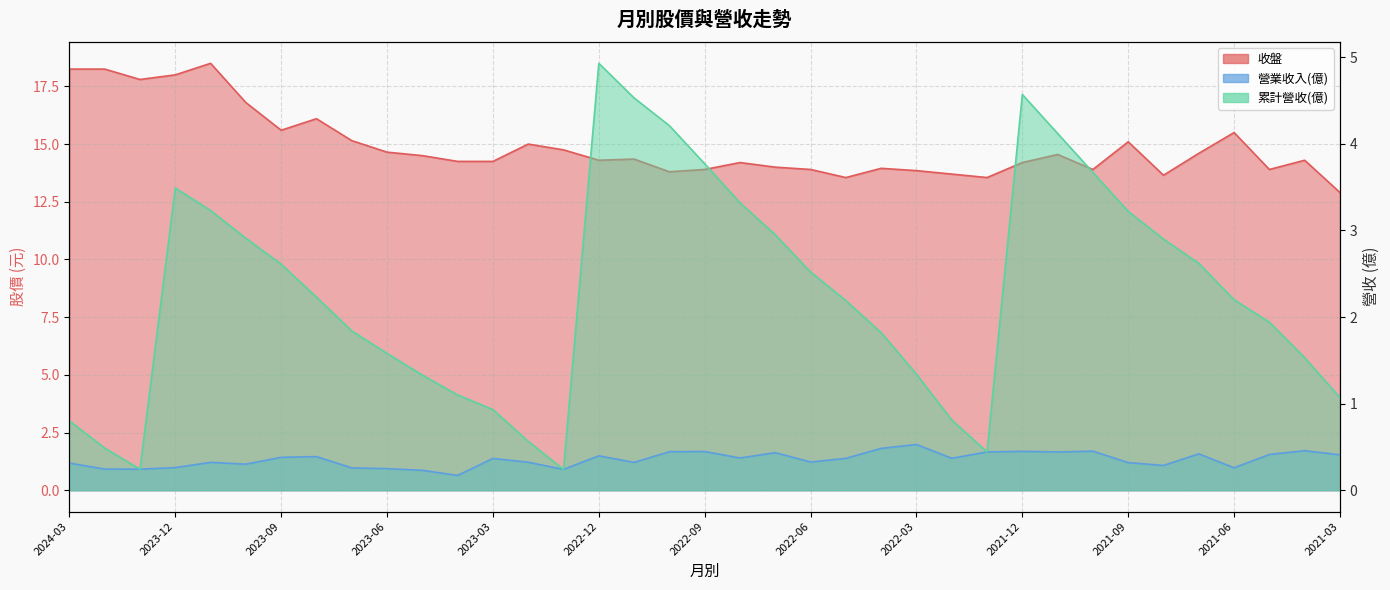

Reading left to right, list all the values displayed in this chart.

收盤: 2024-03=18.2	2024-02=18.2	2024-01=17.8	2023-12=18.0	2023-11=18.5	2023-10=16.8	2023-09=15.6	2023-08=16.1	2023-07=15.2	2023-06=14.7	2023-05=14.5	2023-04=14.2	2023-03=14.2	2023-02=15.0	2023-01=14.8	2022-12=14.3	2022-11=14.3	2022-10=13.8	2022-09=13.9	2022-08=14.2	2022-07=14.0	2022-06=13.9	2022-05=13.6	2022-04=13.9	2022-03=13.8	2022-02=13.7	2022-01=13.6	2021-12=14.2	2021-11=14.6	2021-10=13.9	2021-09=15.1	2021-08=13.7	2021-07=14.6	2021-06=15.5	2021-05=13.9	2021-04=14.3	2021-03=12.9
營業收入(億): 2024-03=0.3	2024-02=0.2	2024-01=0.2	2023-12=0.3	2023-11=0.3	2023-10=0.3	2023-09=0.4	2023-08=0.4	2023-07=0.3	2023-06=0.2	2023-05=0.2	2023-04=0.2	2023-03=0.4	2023-02=0.3	2023-01=0.2	2022-12=0.4	2022-11=0.3	2022-10=0.4	2022-09=0.4	2022-08=0.4	2022-07=0.4	2022-06=0.3	2022-05=0.4	2022-04=0.5	2022-03=0.5	2022-02=0.4	2022-01=0.4	2021-12=0.4	2021-11=0.4	2021-10=0.5	2021-09=0.3	2021-08=0.3	2021-07=0.4	2021-06=0.3	2021-05=0.4	2021-04=0.5	2021-03=0.4
累計營收(億): 2024-03=0.8	2024-02=0.5	2024-01=0.2	2023-12=3.5	2023-11=3.2	2023-10=2.9	2023-09=2.6	2023-08=2.2	2023-07=1.8	2023-06=1.6	2023-05=1.3	2023-04=1.1	2023-03=0.9	2023-02=0.6	2023-01=0.2	2022-12=4.9	2022-11=4.5	2022-10=4.2	2022-09=3.8	2022-08=3.3	2022-07=3.0	2022-06=2.5	2022-05=2.2	2022-04=1.8	2022-03=1.3	2022-02=0.8	2022-01=0.4	2021-12=4.6	2021-11=4.1	2021-10=3.7	2021-09=3.2	2021-08=2.9	2021-07=2.6	2021-06=2.2	2021-05=1.9	2021-04=1.5	2021-03=1.1